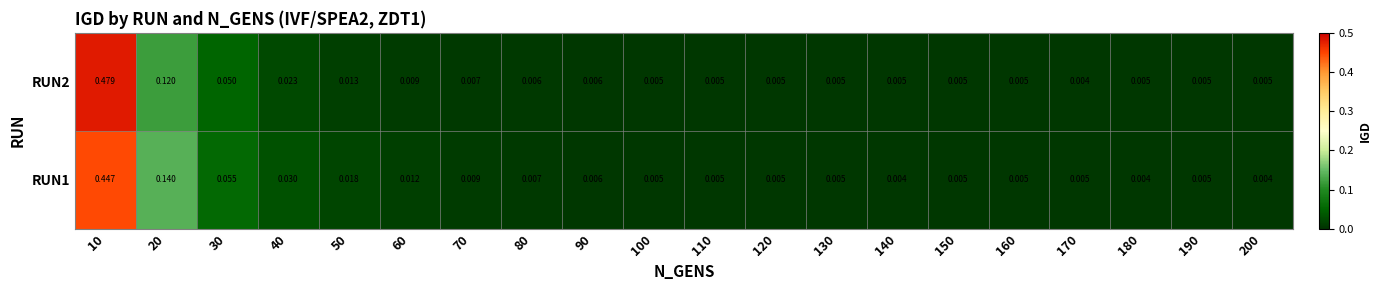

Is the value of RUN1 at 70 greater than the value of RUN2 at 170?

Yes